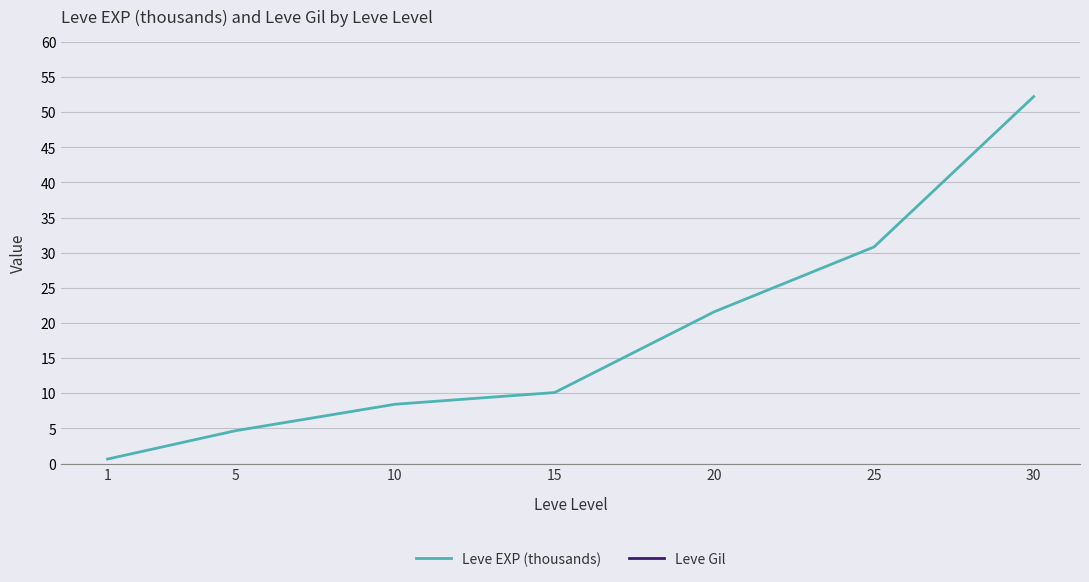

True or false: Leve EXP (thousands) and Leve Gil intersect in this chart.

False